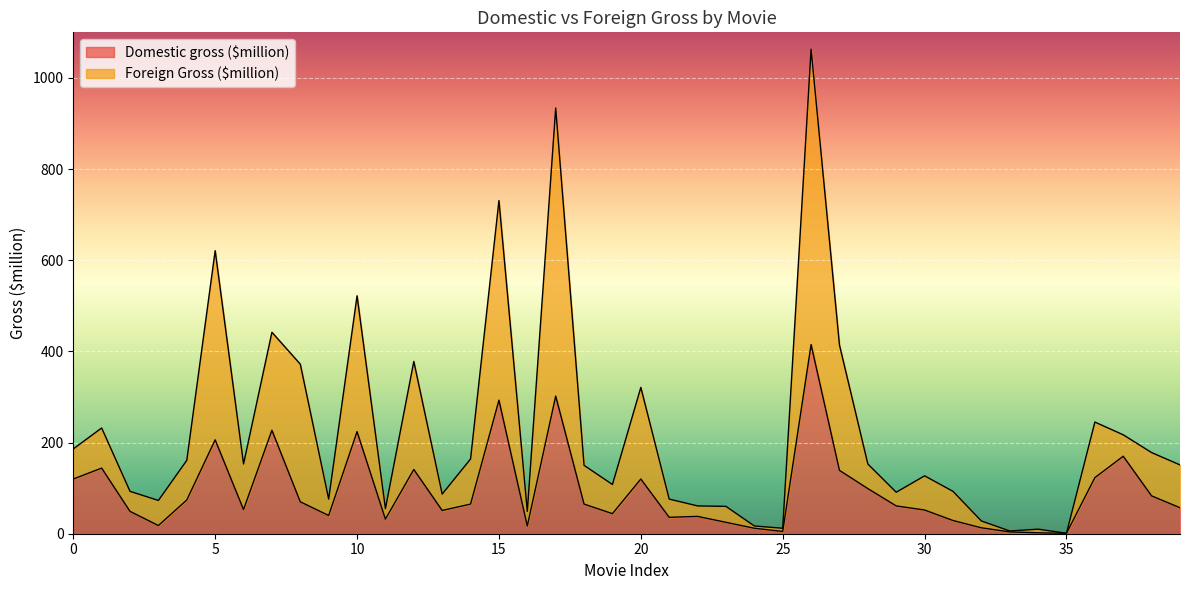

True or false: Domestic gross ($million) has more than 1 interior local peaks.

True